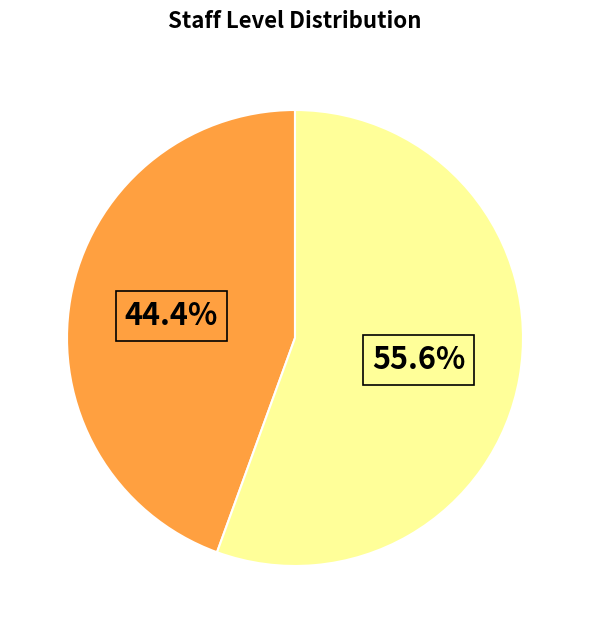

Does any single category account for the majority?

Yes